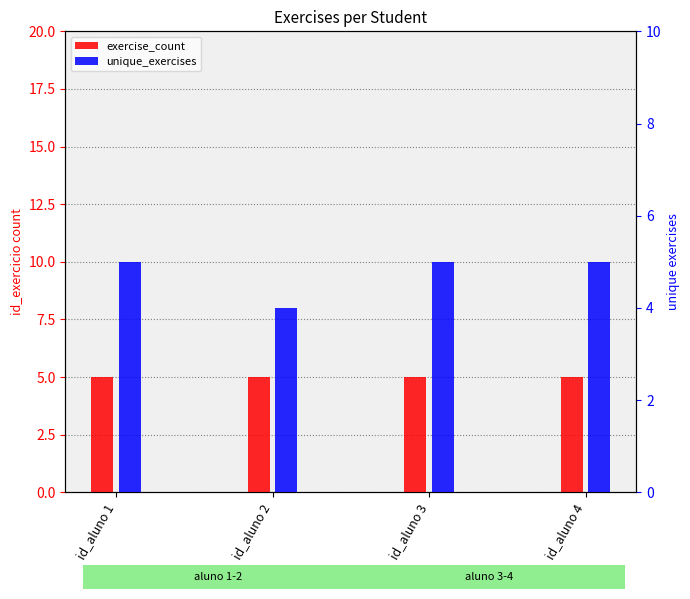

How many bars are there in total?

8